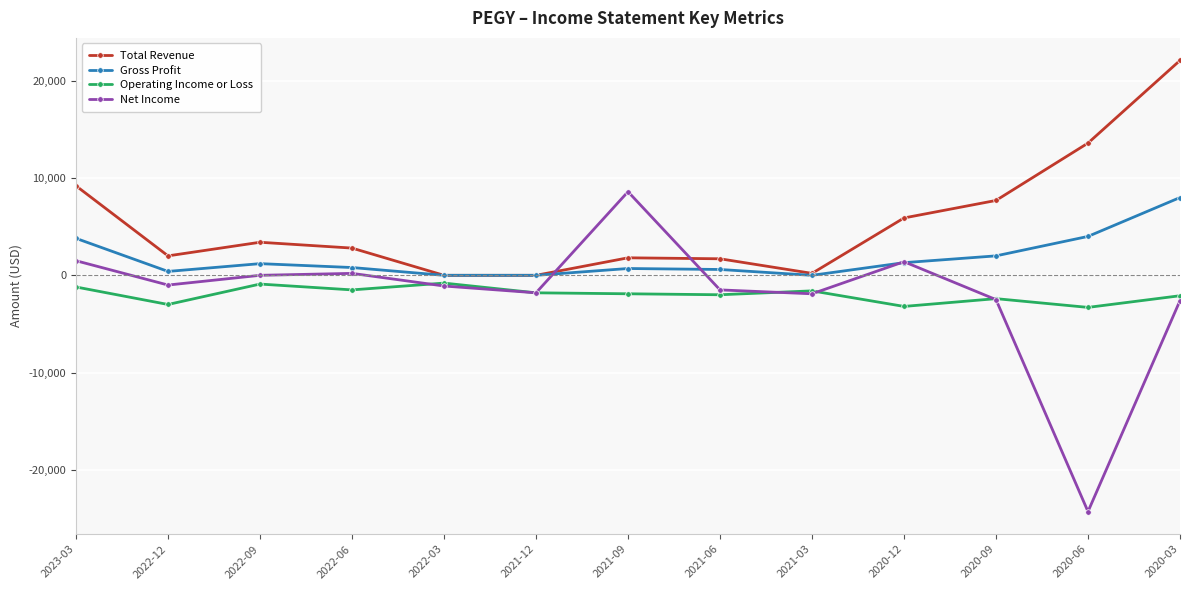

In Gross Profit, how many points are higher than both neighbors (excluding endpoints)?

2